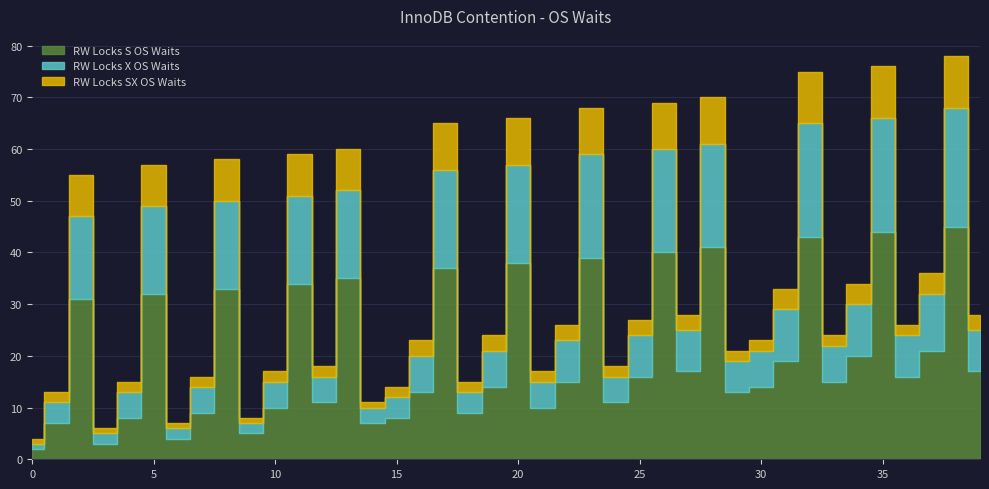

What is the difference between the maximum and minimum values in the RW Locks S OS Waits series?

43